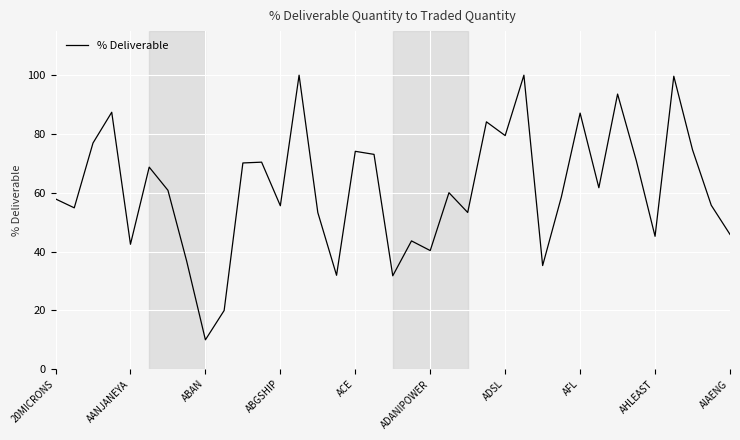

What is the smallest value displayed?

10.0